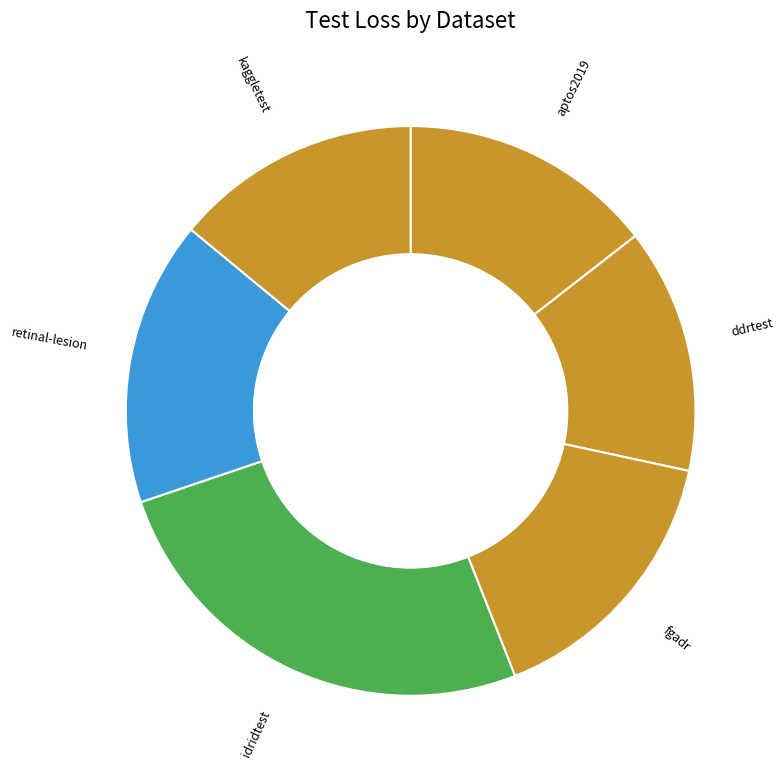

What is the largest slice in the pie chart?

idridtest